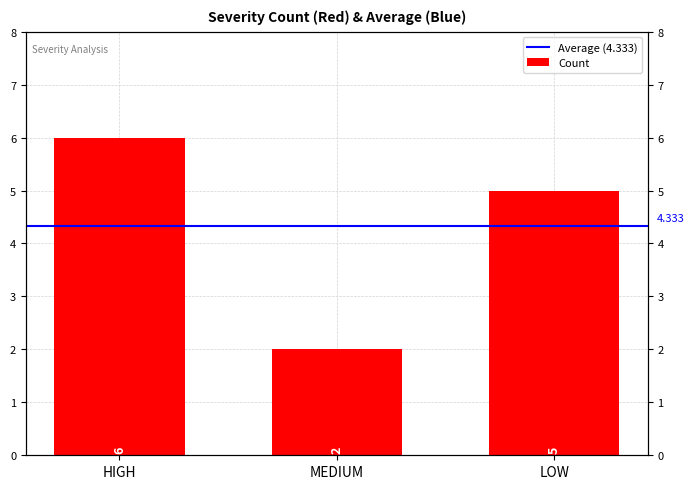

What is the difference between the values at MEDIUM and LOW?

3